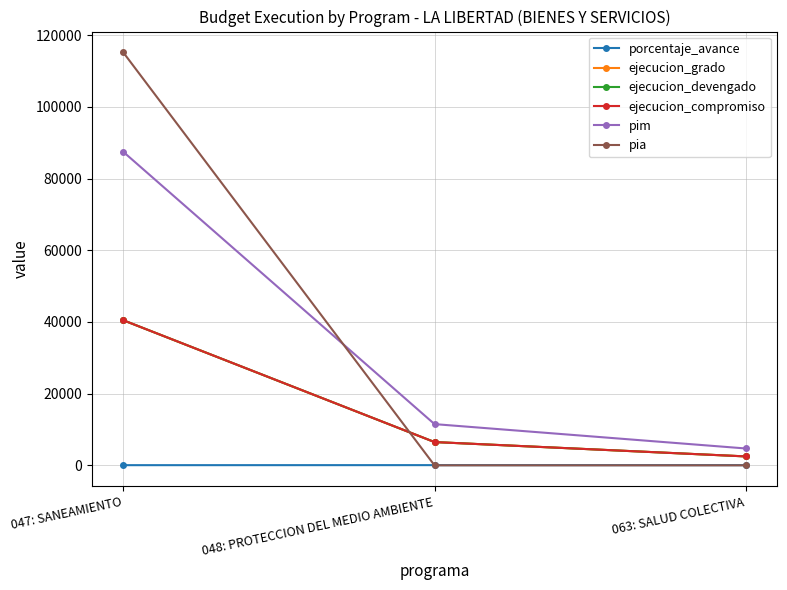

Which series has the widest spread of values?

pia